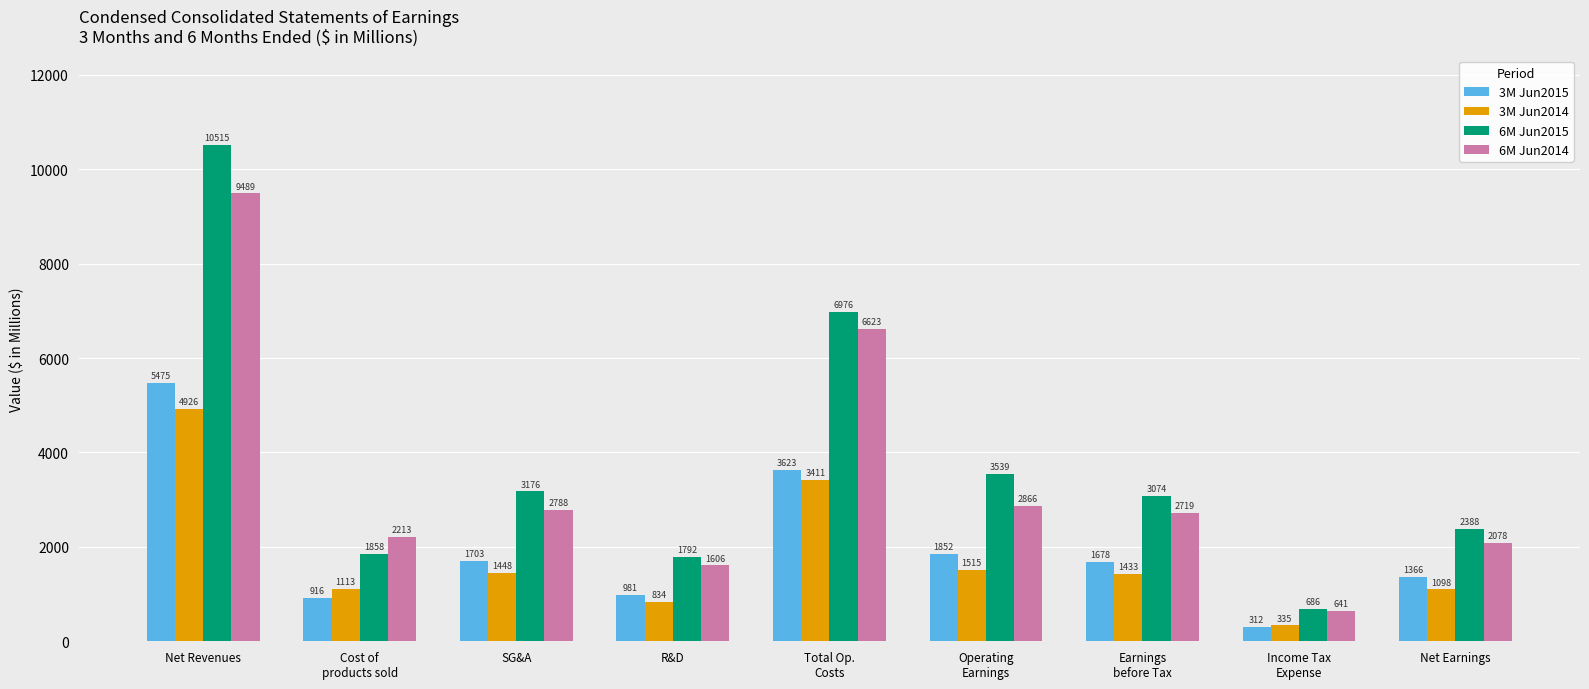

What are all the series names shown in the legend?

3M Jun2015, 3M Jun2014, 6M Jun2015, 6M Jun2014